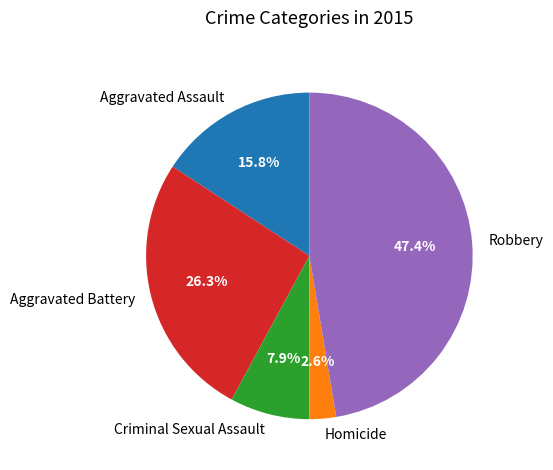

What is the largest slice in the pie chart?

Robbery